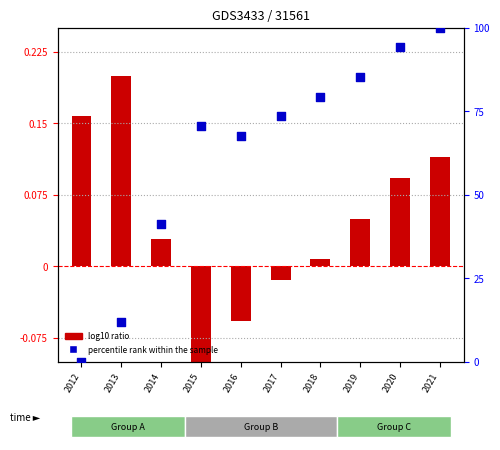

Which series has the largest total across all categories?

percentile rank within the sample